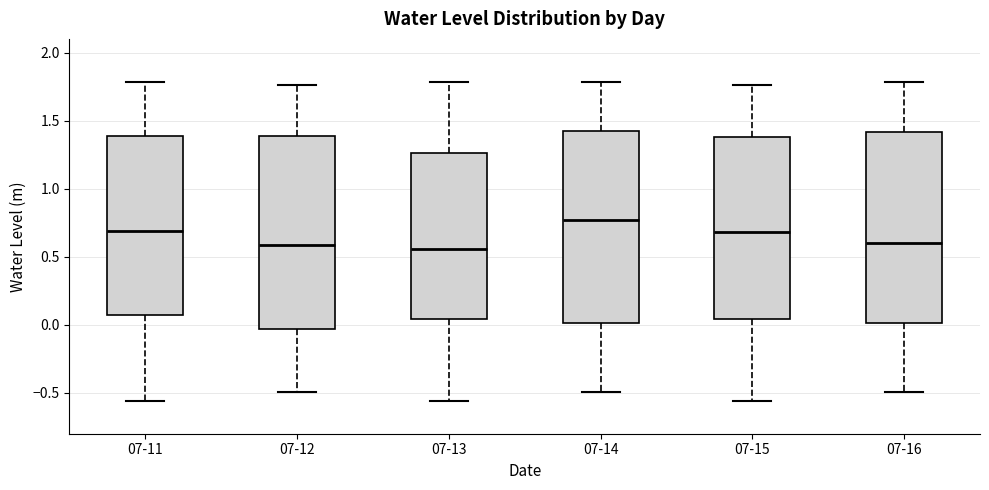

Where is the lower edge of the box for 07-16 on the y-axis? The values are not printed on the chart, so give them approximately, as read against the axis.

0.00